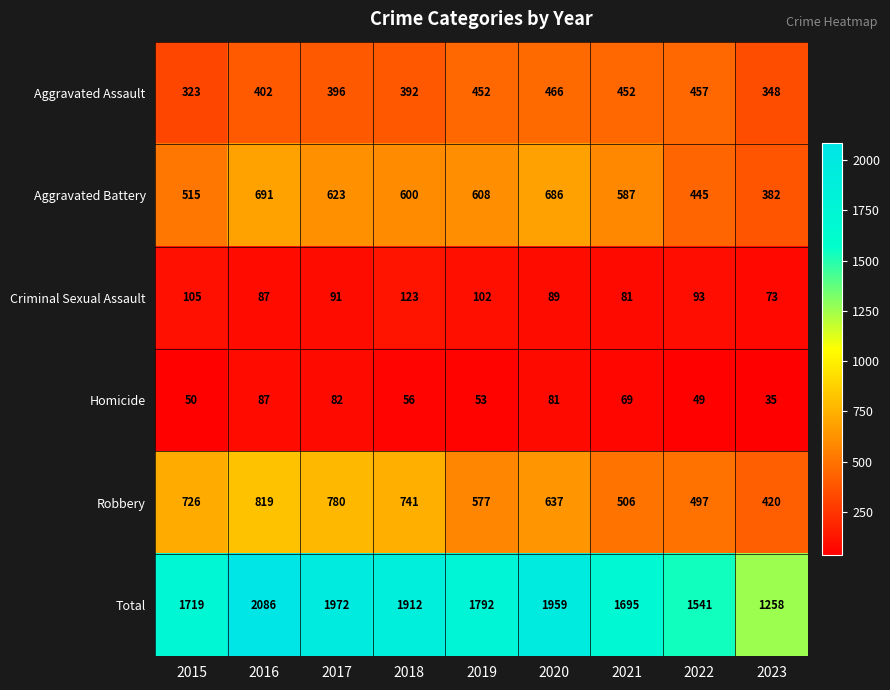

At which label is Homicide closest to 61?

2018